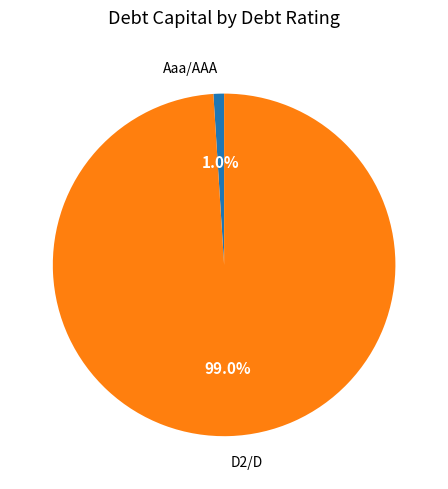

Is it true that Aaa/AAA is 8% of the pie?

False